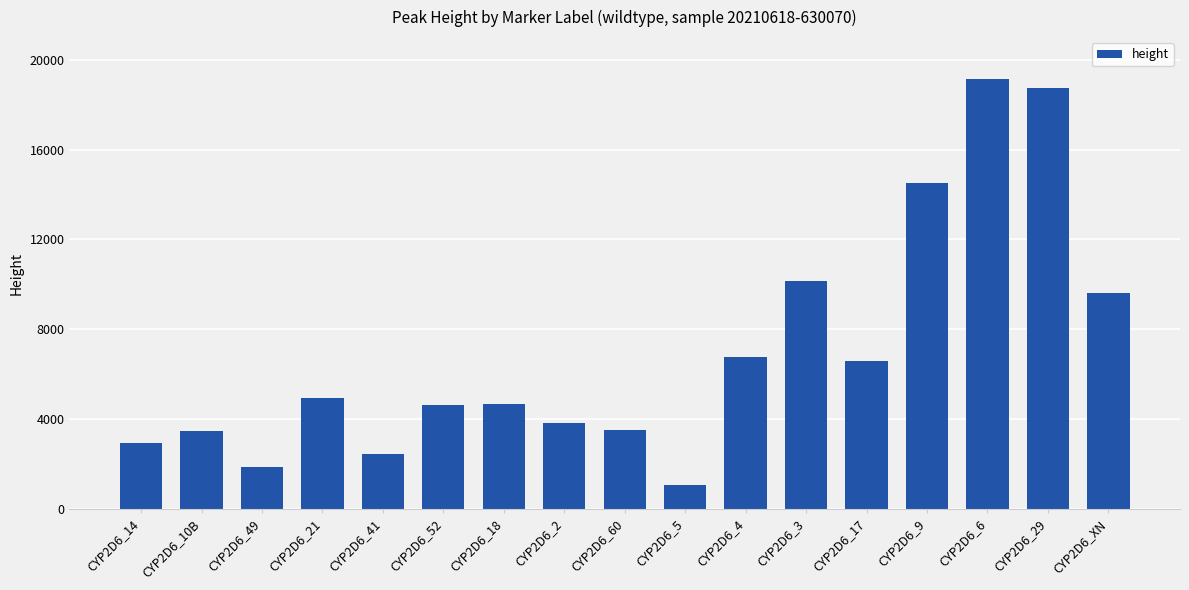

Between CYP2D6_4 and CYP2D6_17, which is larger?

CYP2D6_4